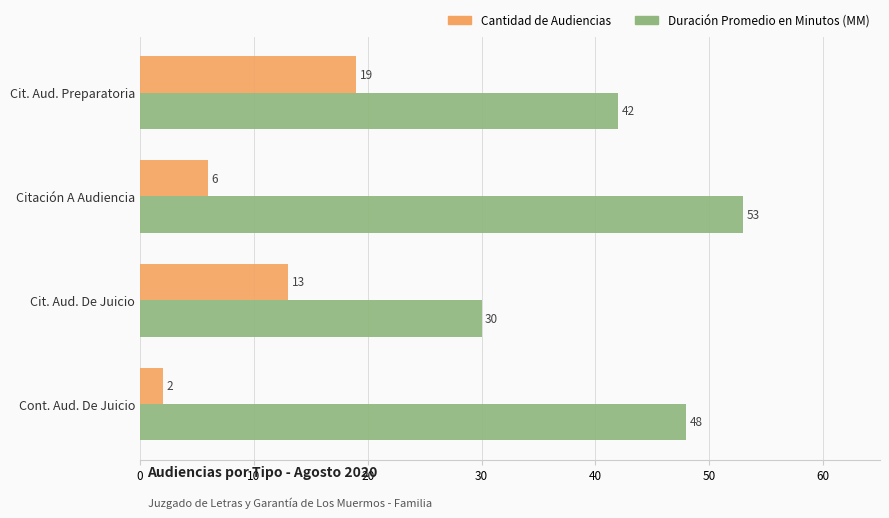

What is the difference between the second highest and second lowest values in the Cantidad de Audiencias series?

7